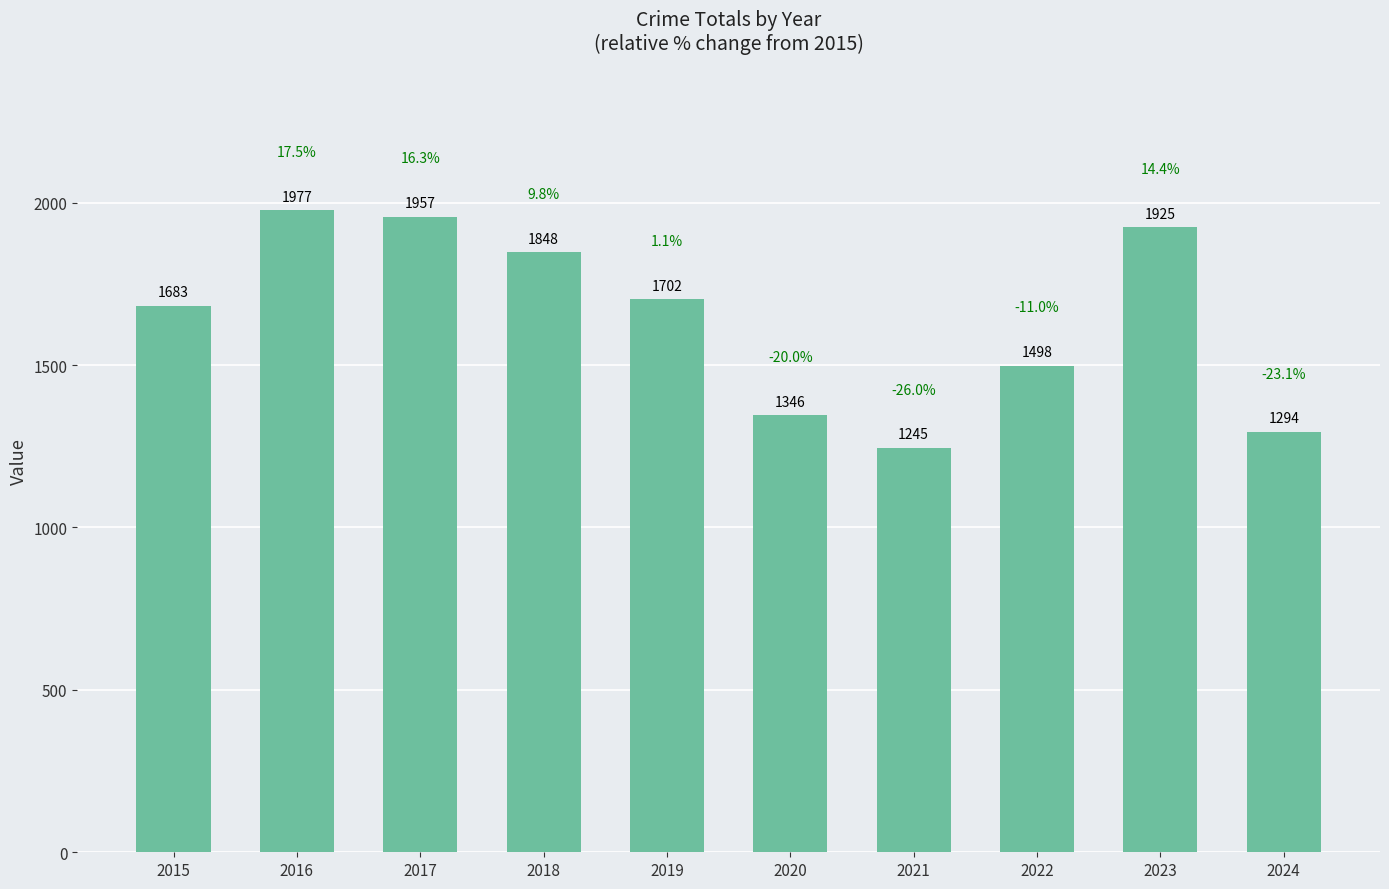

Rank the categories by value from lowest to highest.

2021, 2024, 2020, 2022, 2015, 2019, 2018, 2023, 2017, 2016